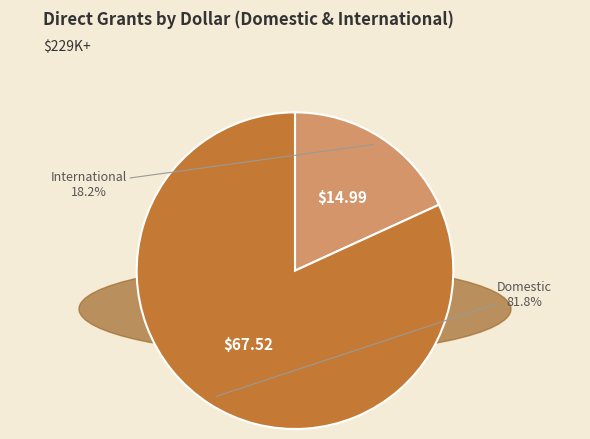

Which category has the biggest portion of the pie?

Domestic